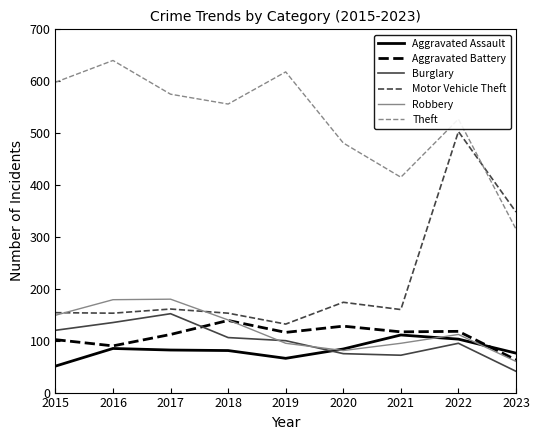

Which series has the widest spread of values?

Motor Vehicle Theft